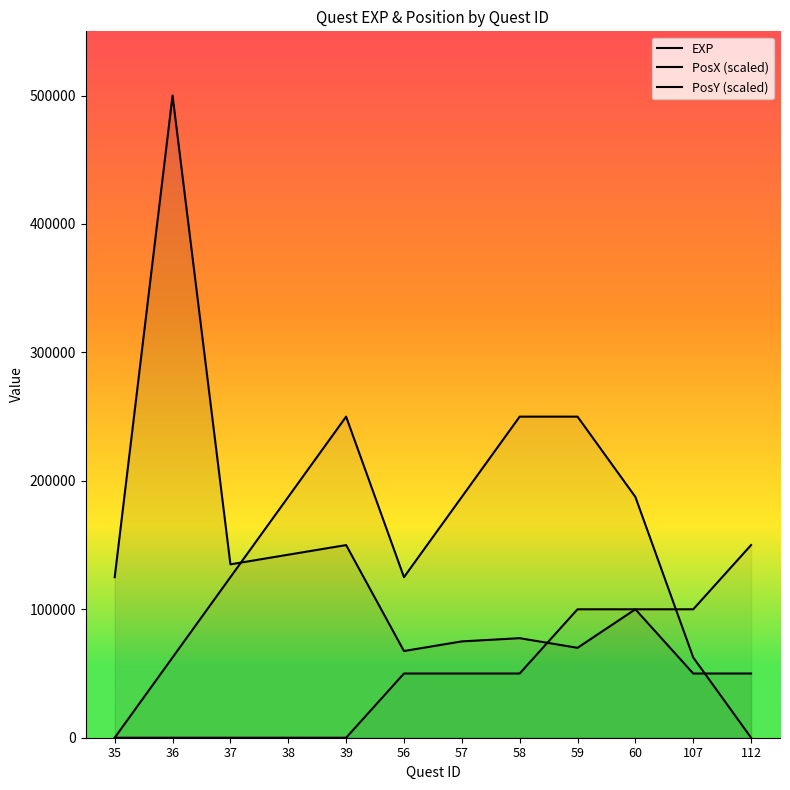

Which series has the largest range (max minus min)?

EXP